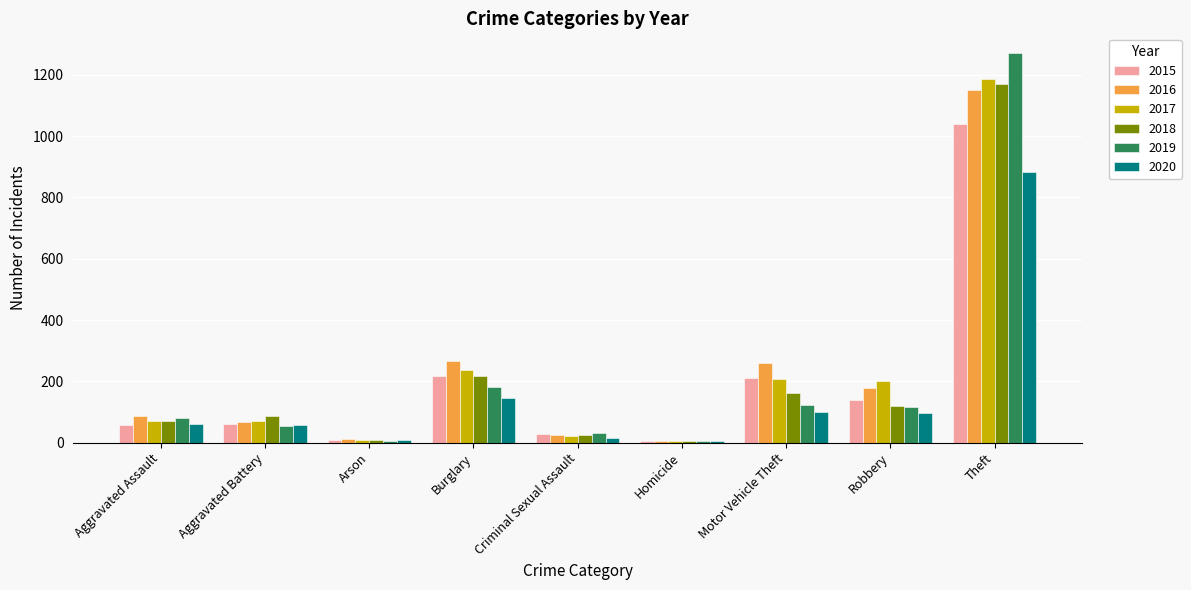

Which series changed the most between Aggravated Assault and Motor Vehicle Theft?

2016